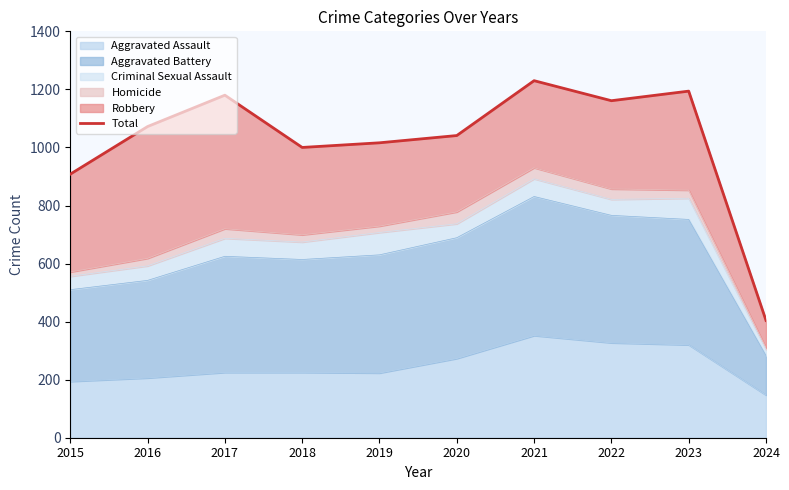

Which has a higher value, 2016 or 2015?

2016